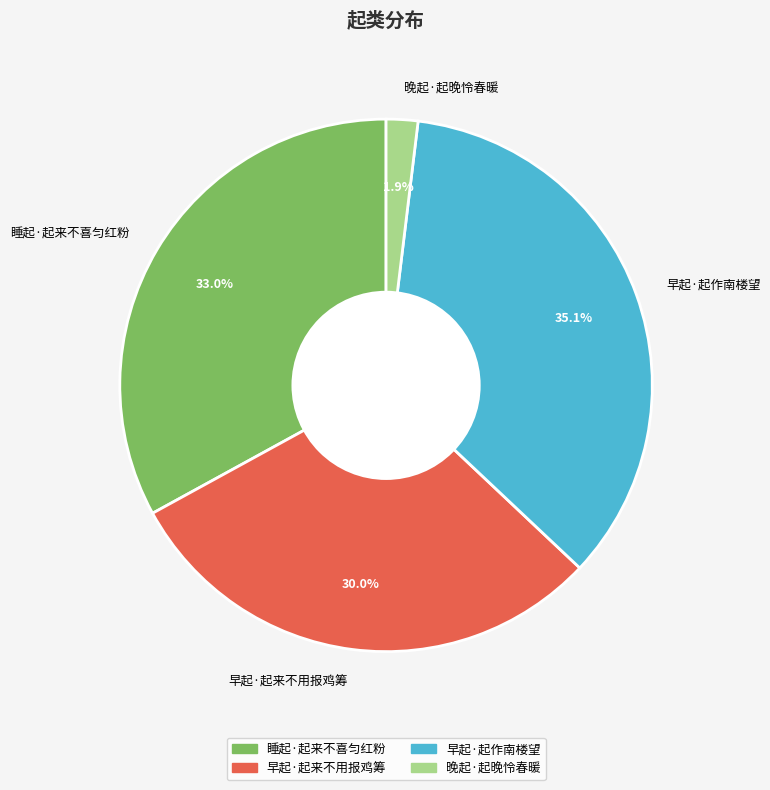

To the nearest percent, what portion does 睡起·起来不喜匀红粉 represent?

33%